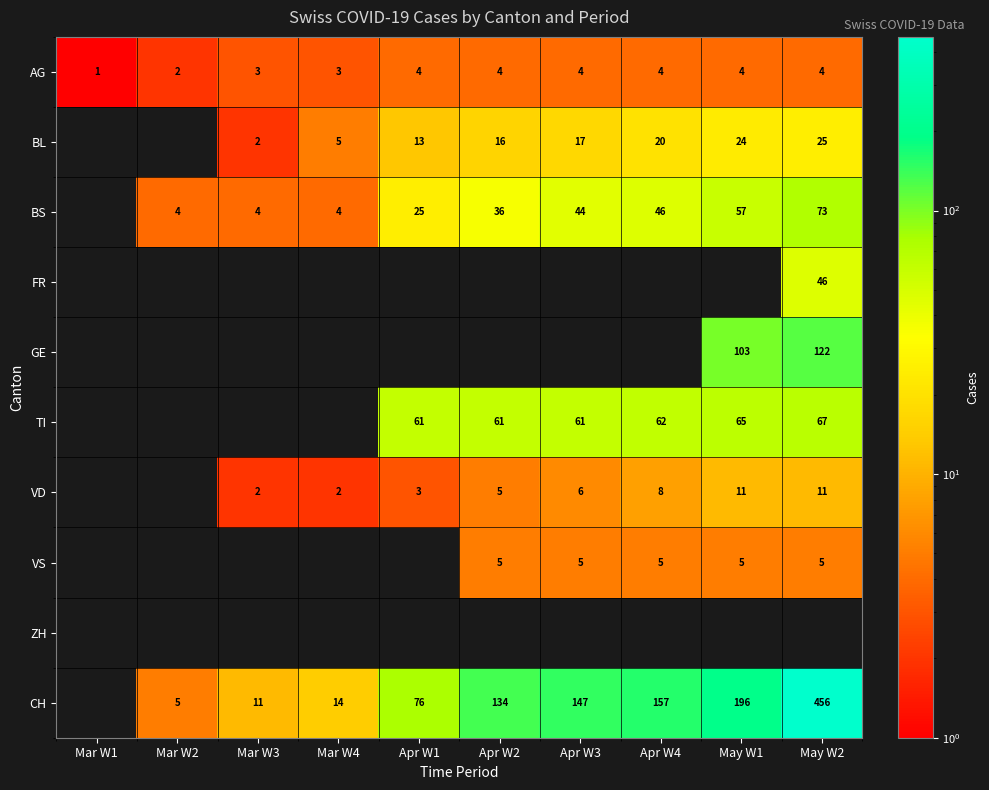

Which has a higher value, Apr W1 or Apr W2?

Apr W1